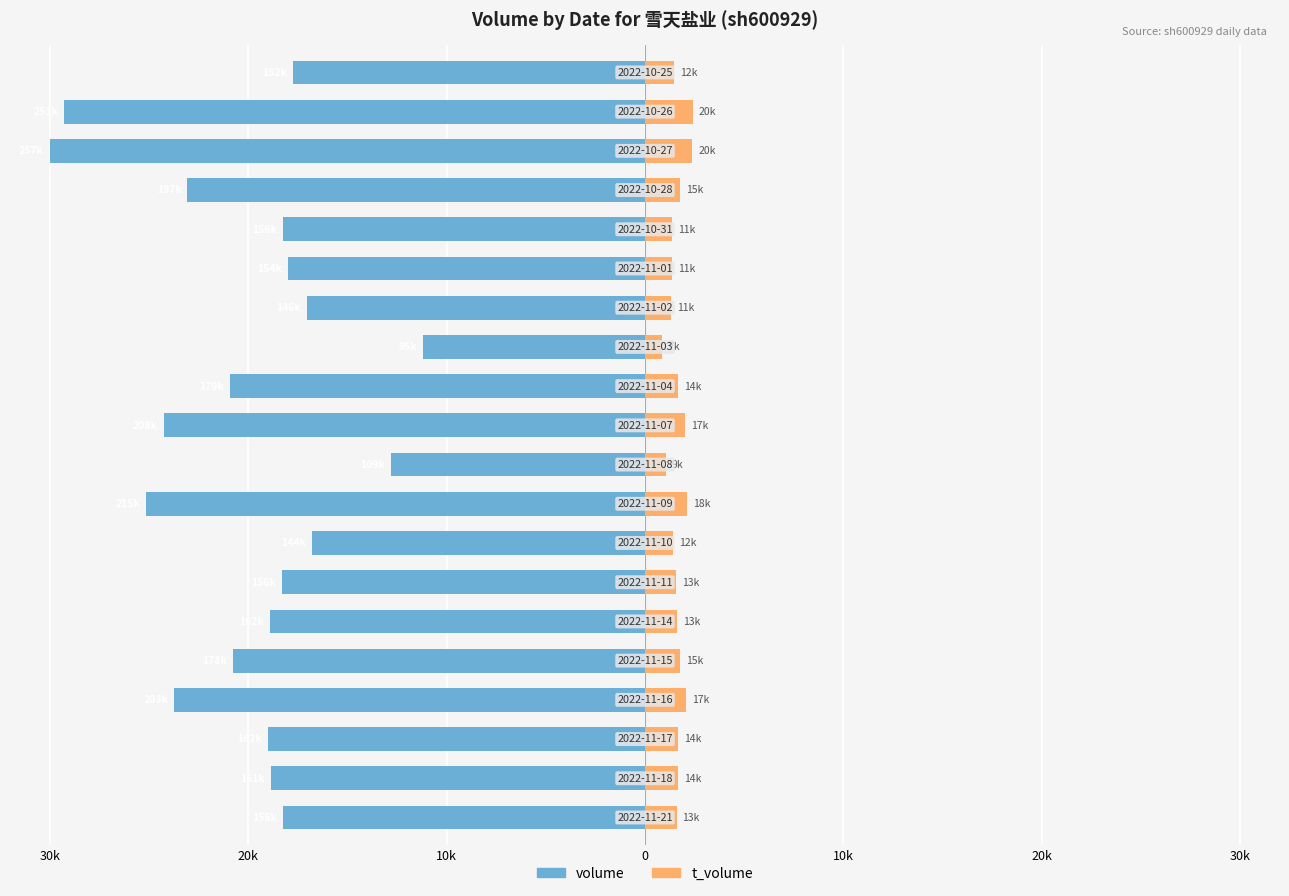

What is the spread (max minus min) of values at 20k?

20.5